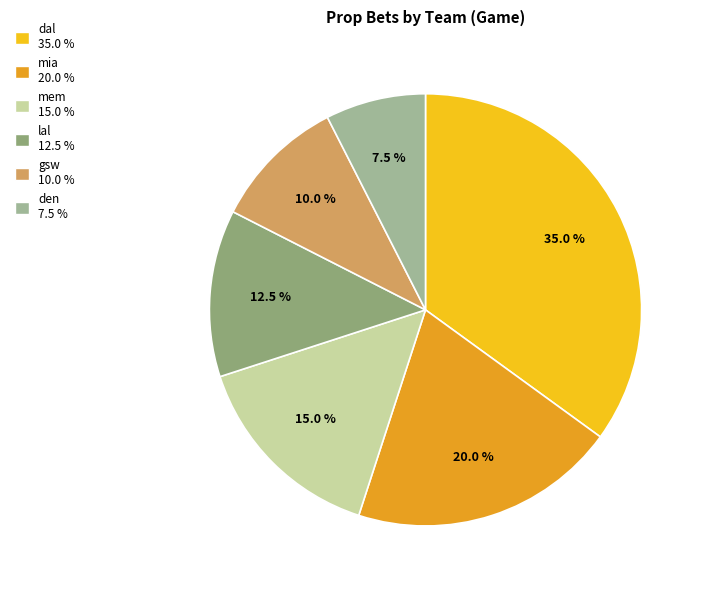

To the nearest percent, what portion does dal represent?

35%